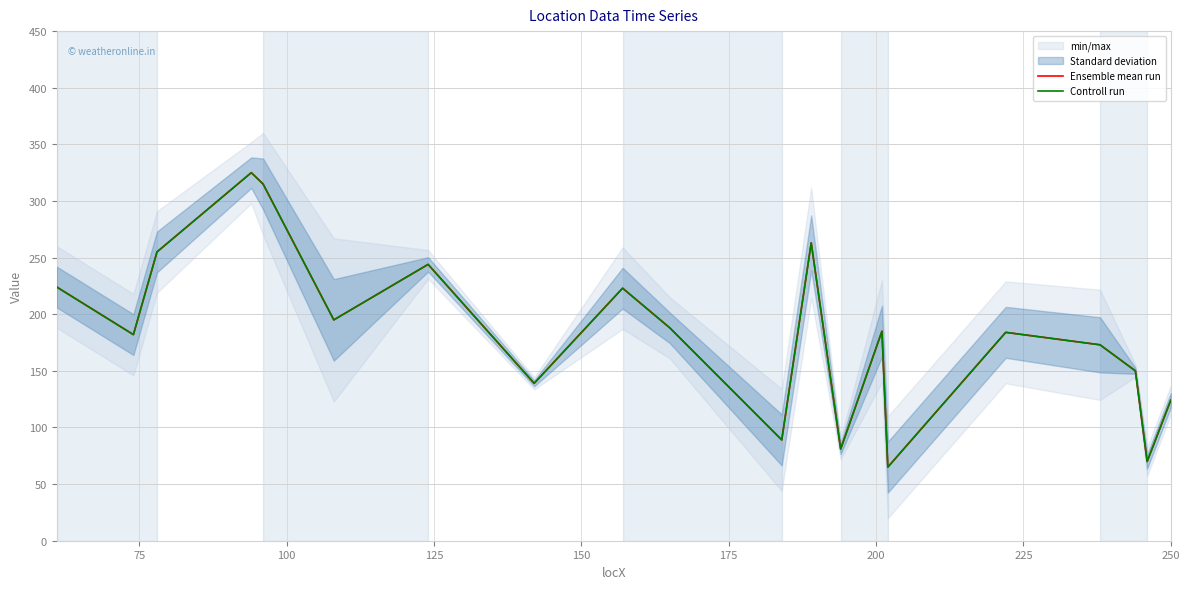

Reading right to left, what are all the values shown in this chart?

Ensemble mean run: 124	70	150	173	184	65	185	81	263	89	188	223	139	244	195	315	325	255	182	224
Controll run: 124	70	150	173	184	65	185	81	263	89	188	223	139	244	195	315	325	255	182	224